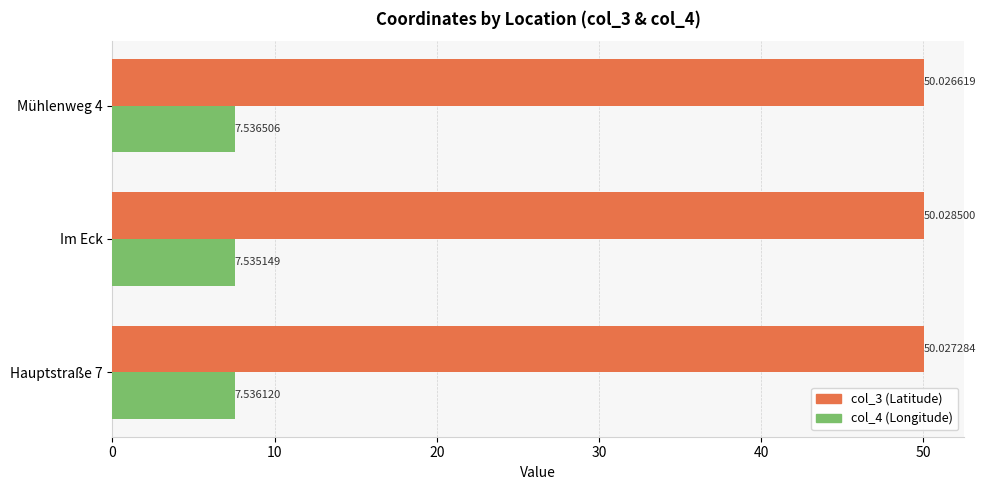

List the series in order of their peak value, highest first.

col_3 (Latitude), col_4 (Longitude)